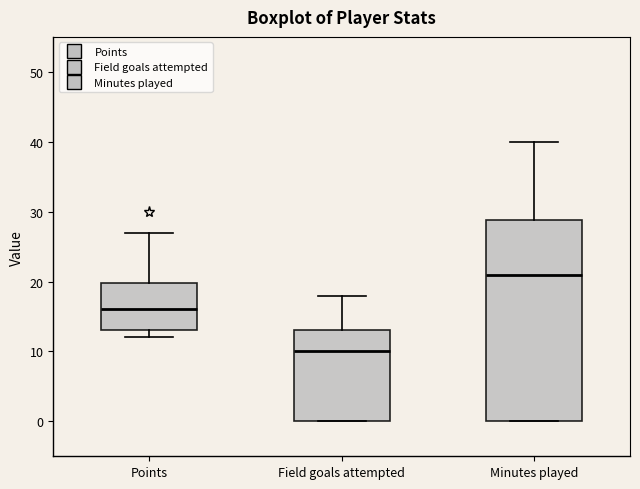

Comparing the boxes themselves (not the whiskers), which one is the tallest?

Minutes played